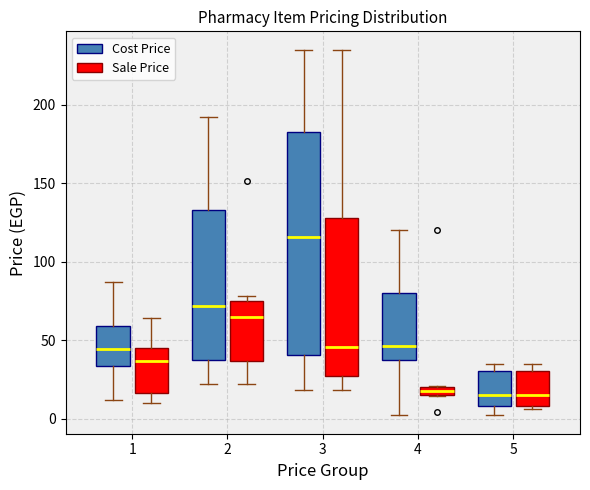

Which box has the highest median line?

3 (Cost Price)